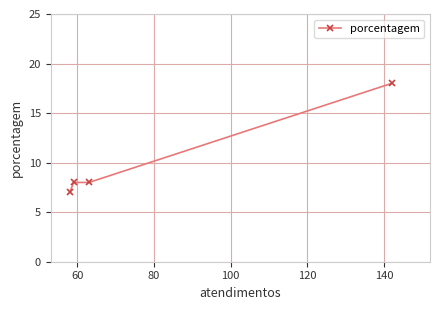

Reading left to right, transcribe all the data shown in this chart.

7	8	8	18